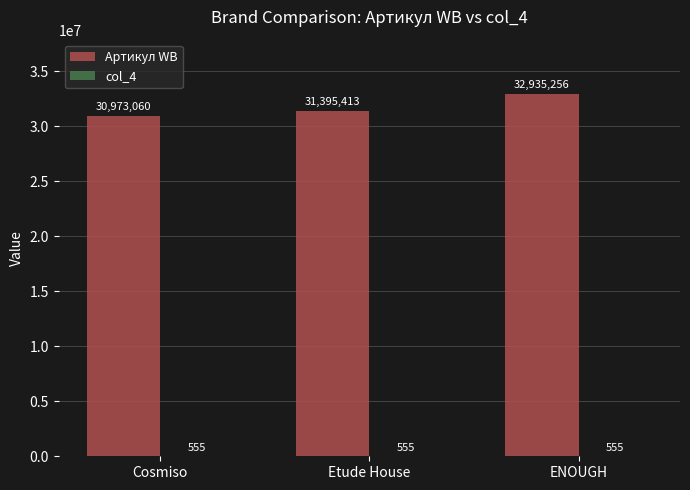

At which category is the sum across all series the highest?

ENOUGH